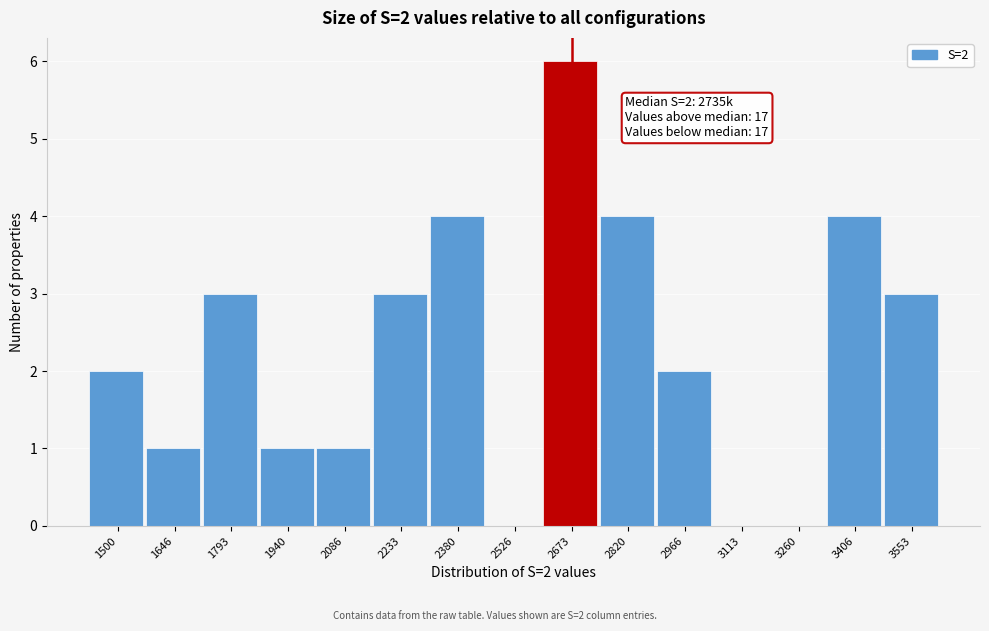

Reading left to right, what are all the values shown in this chart?

1500=2	1646=1	1793=3	1940=1	2086=1	2233=3	2380=4	2526=0	2673=6	2820=4	2966=2	3113=0	3260=0	3406=4	3553=3